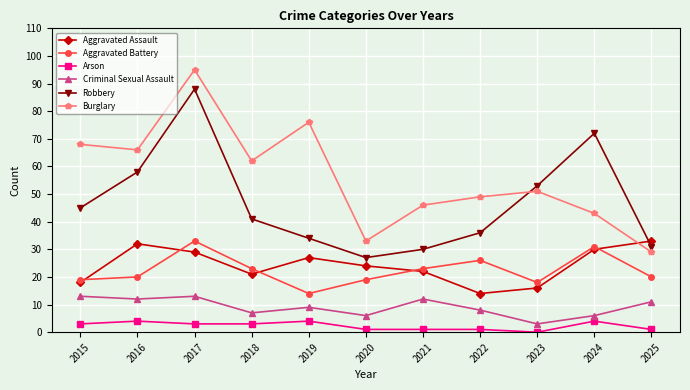

Reading right to left, extract all data points from this chart.

Aggravated Assault: 33	30	16	14	22	24	27	21	29	32	18
Aggravated Battery: 20	31	18	26	23	19	14	23	33	20	19
Arson: 1	4	0	1	1	1	4	3	3	4	3
Criminal Sexual Assault: 11	6	3	8	12	6	9	7	13	12	13
Robbery: 31	72	53	36	30	27	34	41	88	58	45
Burglary: 29	43	51	49	46	33	76	62	95	66	68